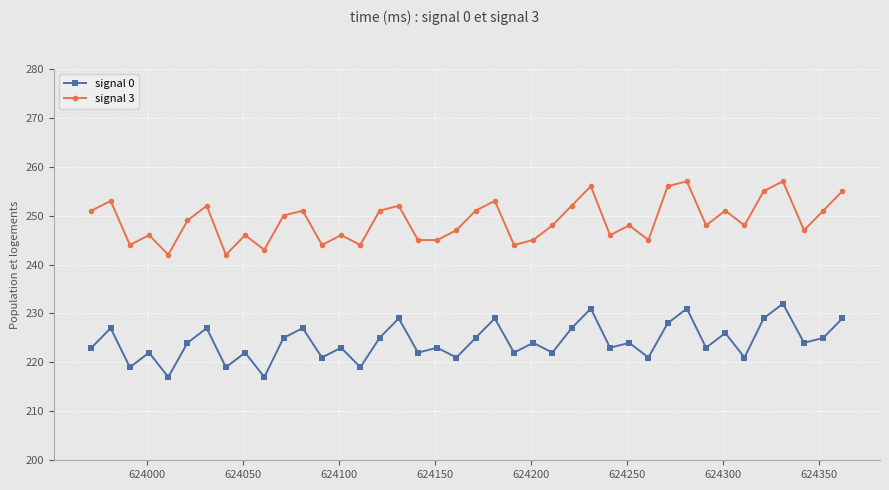

Count the number of categories in the chart.

40